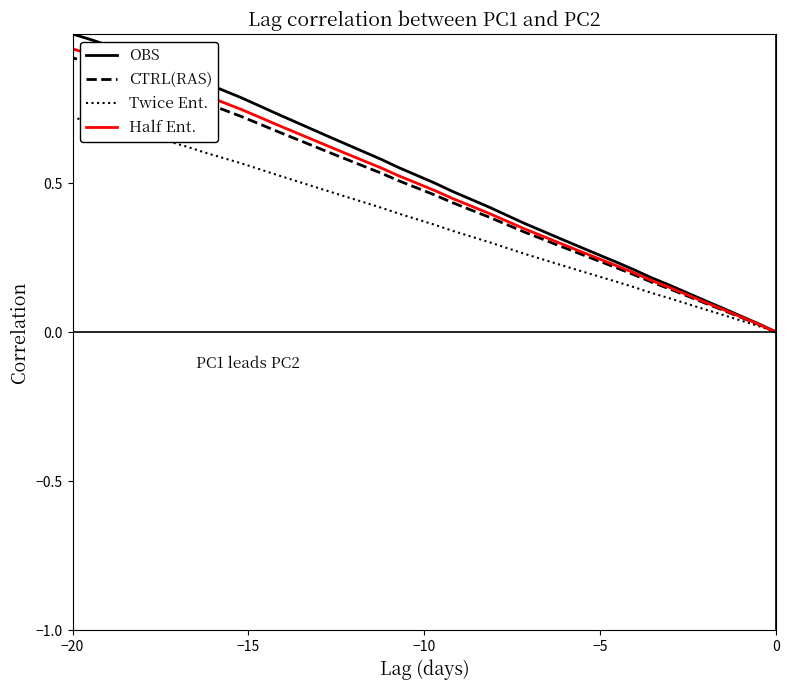

What is the sum of all Twice Ent. values?

14.7